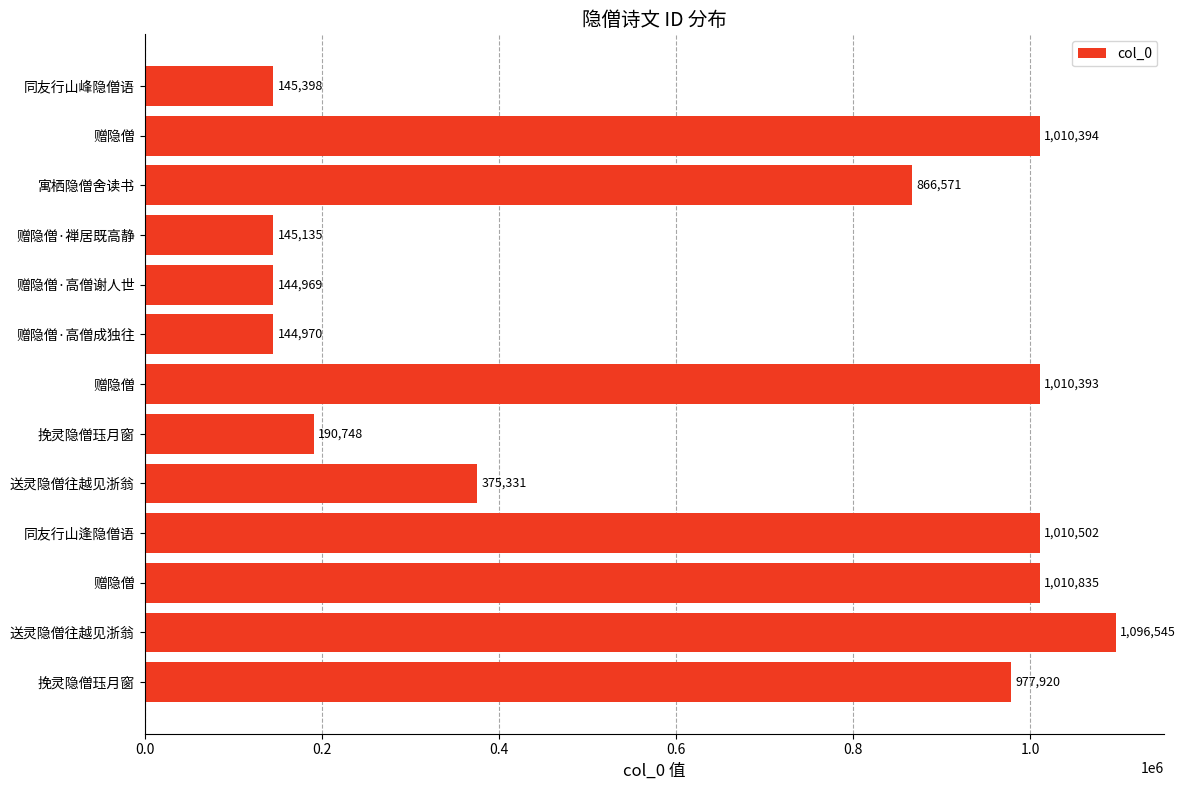

What is the maximum value shown in the chart?

1096545